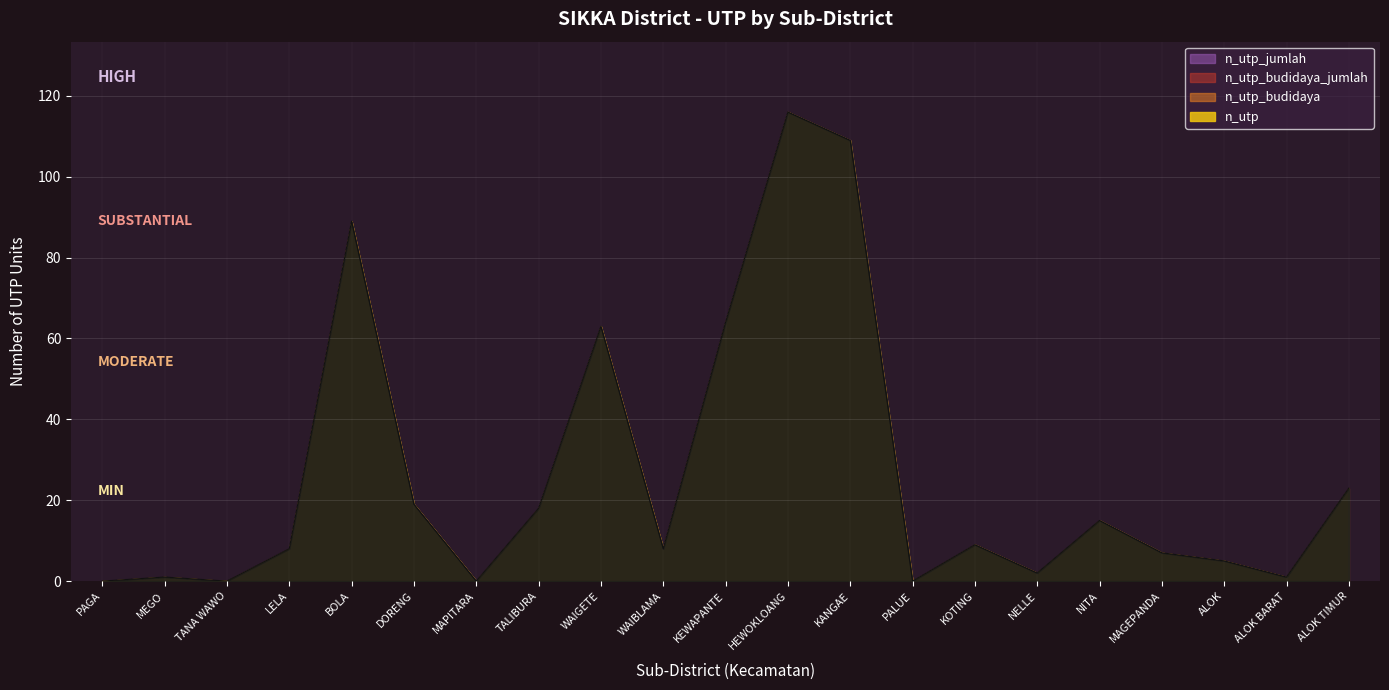

At which label does n_utp_budidaya_jumlah first exceed 8?

BOLA